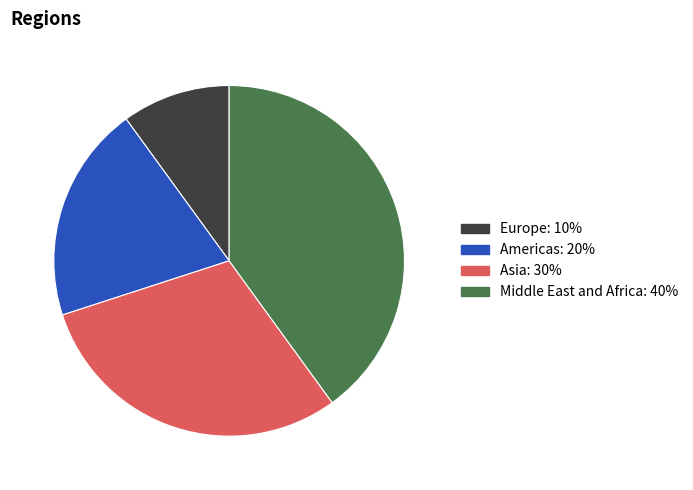

Does Middle East and Africa account for over 50% of the chart?

No